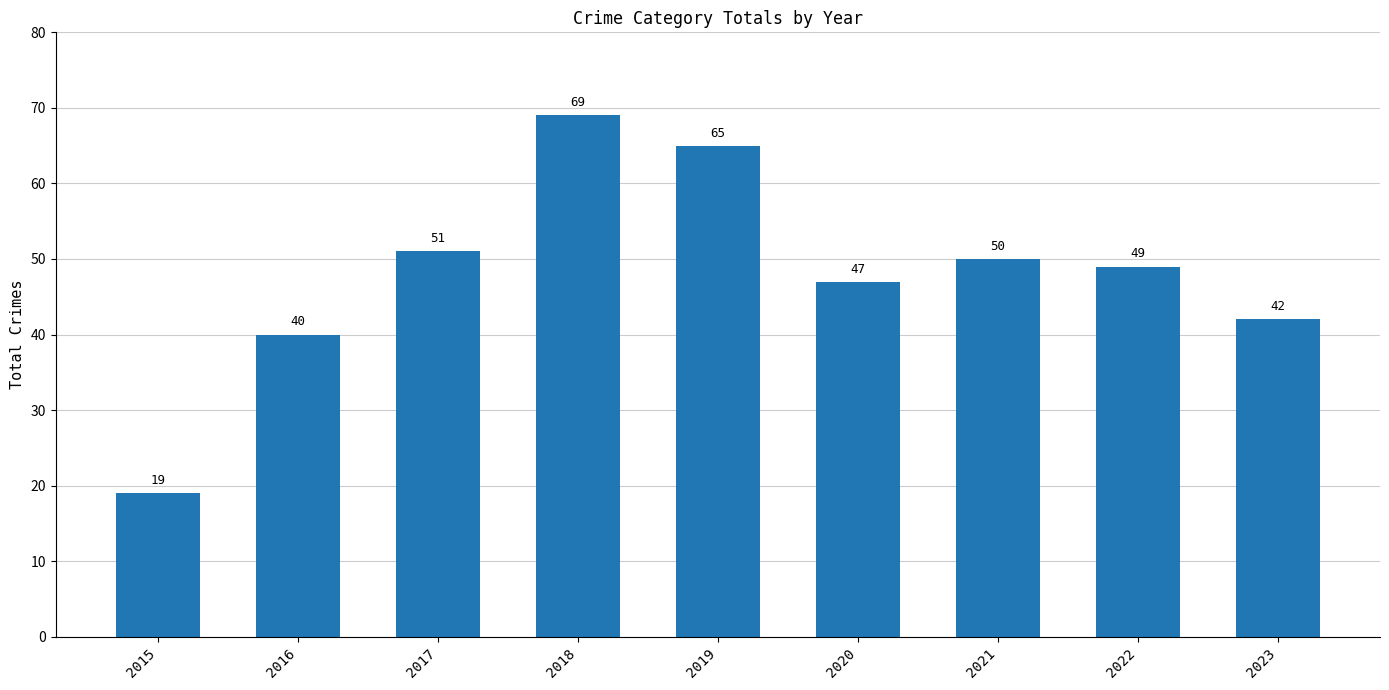

What is the sum of all values?

432